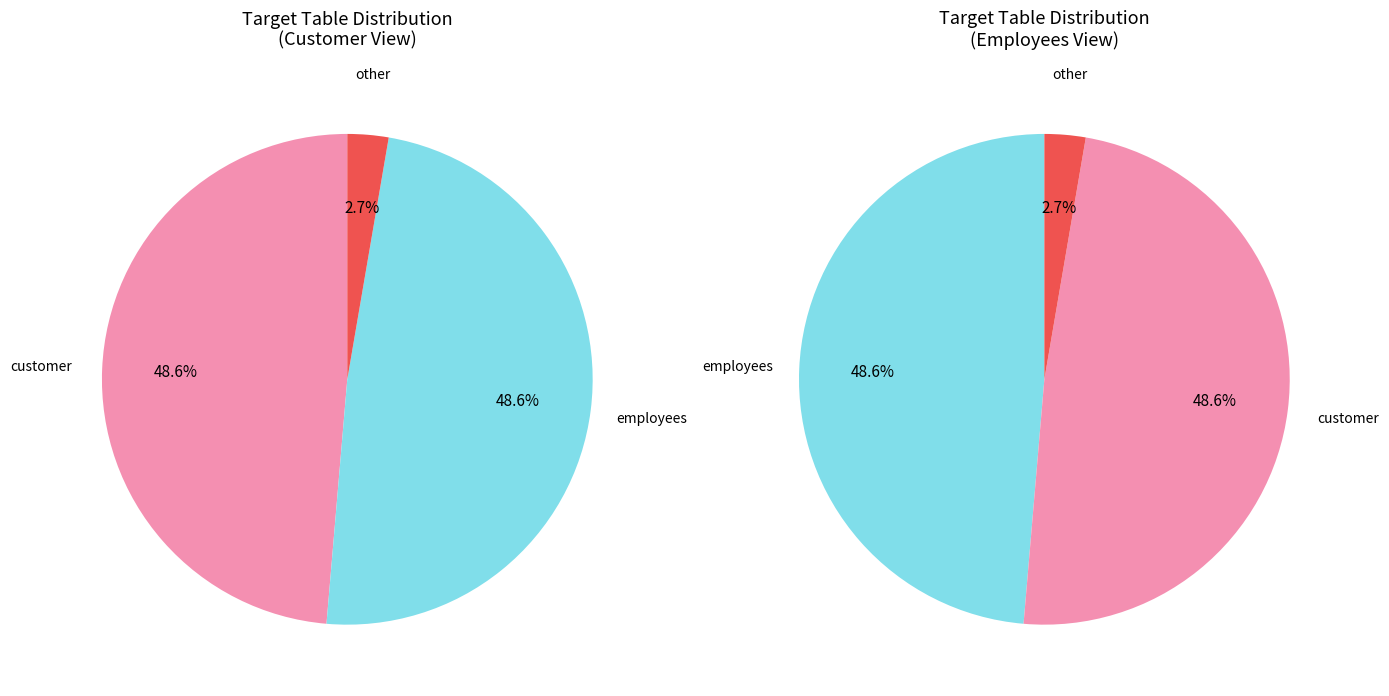

What is the smallest slice in the pie chart?

other